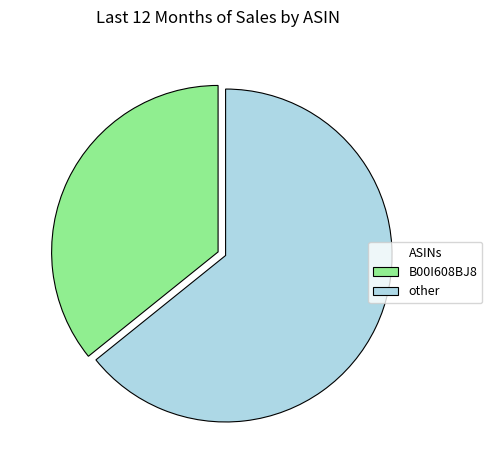

Is the sum of B00I608BJ8 and other greater than half?

Yes